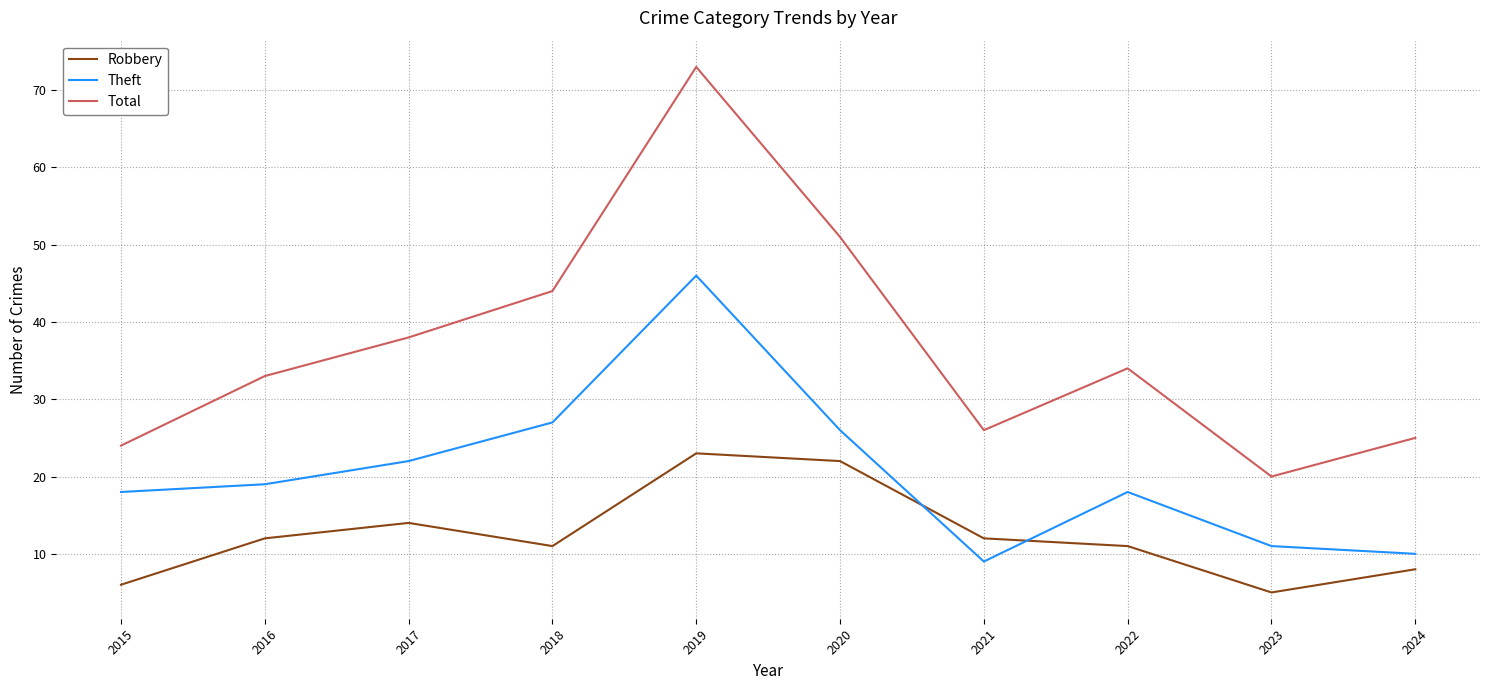

What value does the Robbery series have at 2023?

5